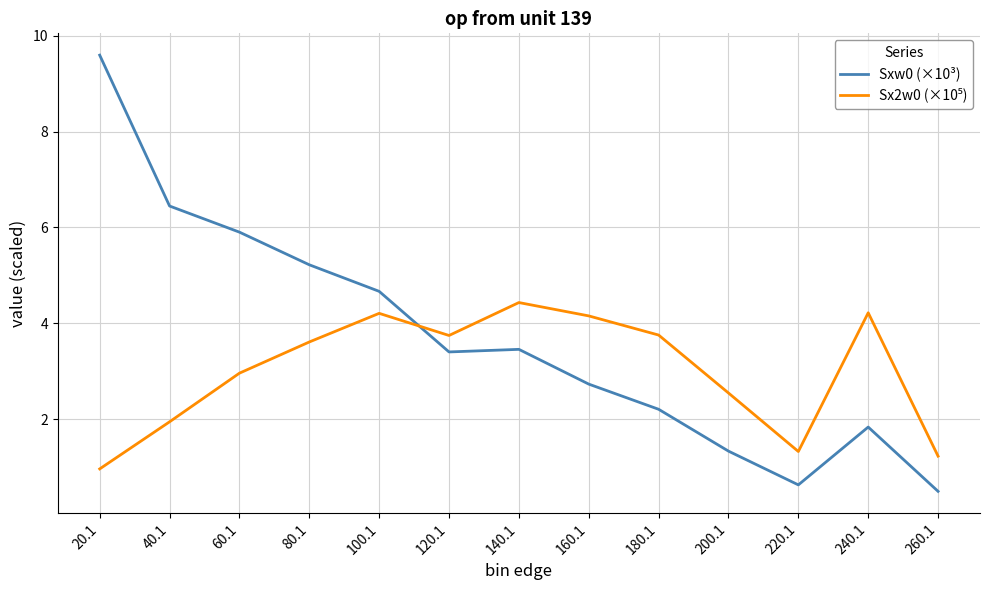

What is the sum of the Sxw0 (×10³) values at 40.1 and 100.1?

11.1